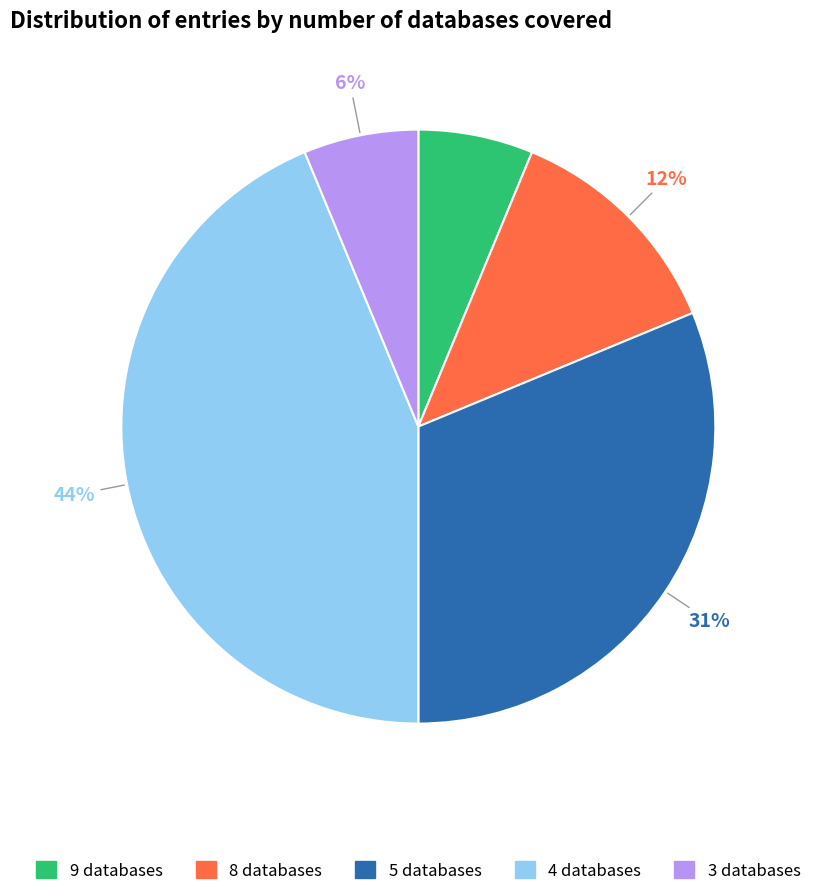

Is there a majority slice in this chart?

No